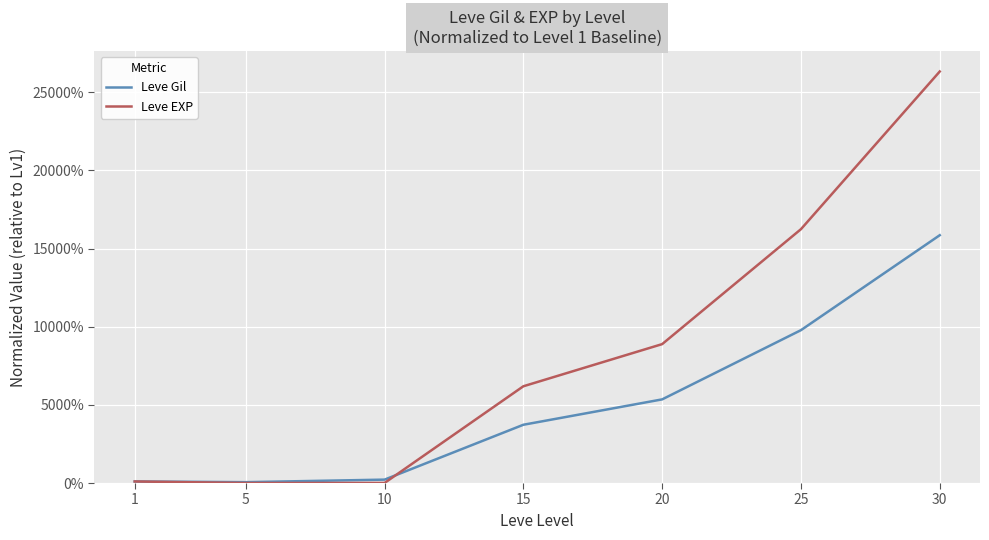

What is the average value of the Leve Gil series?

50.1